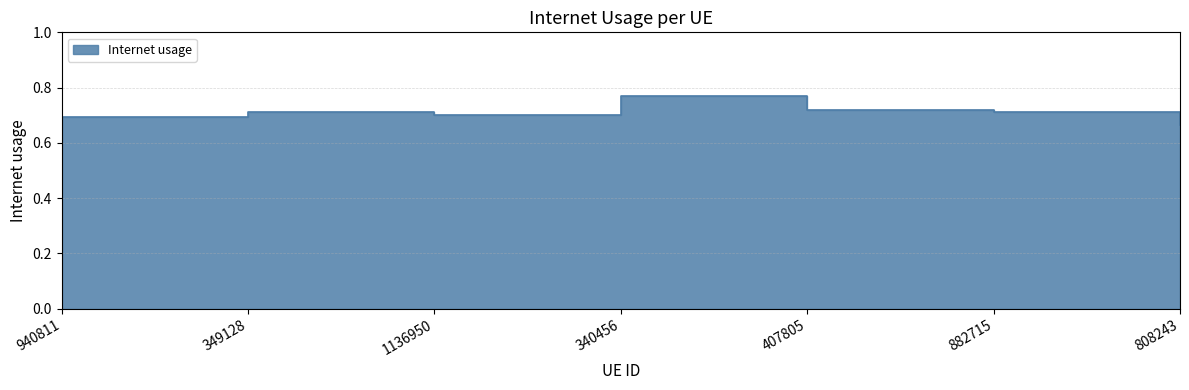

At which category does the data reach its first local valley?

1136950